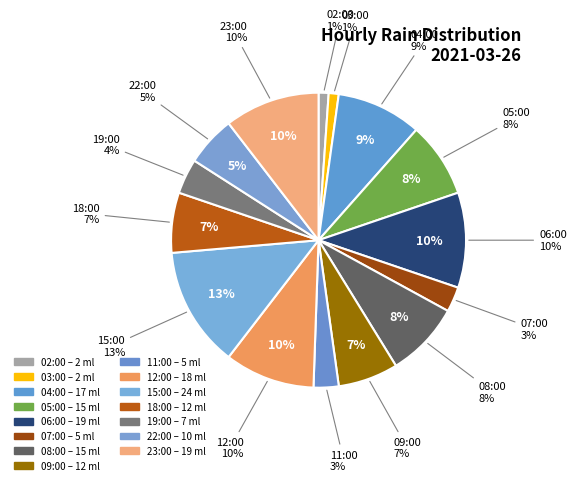

To the nearest percent, what portion does 22:00 represent?

5%